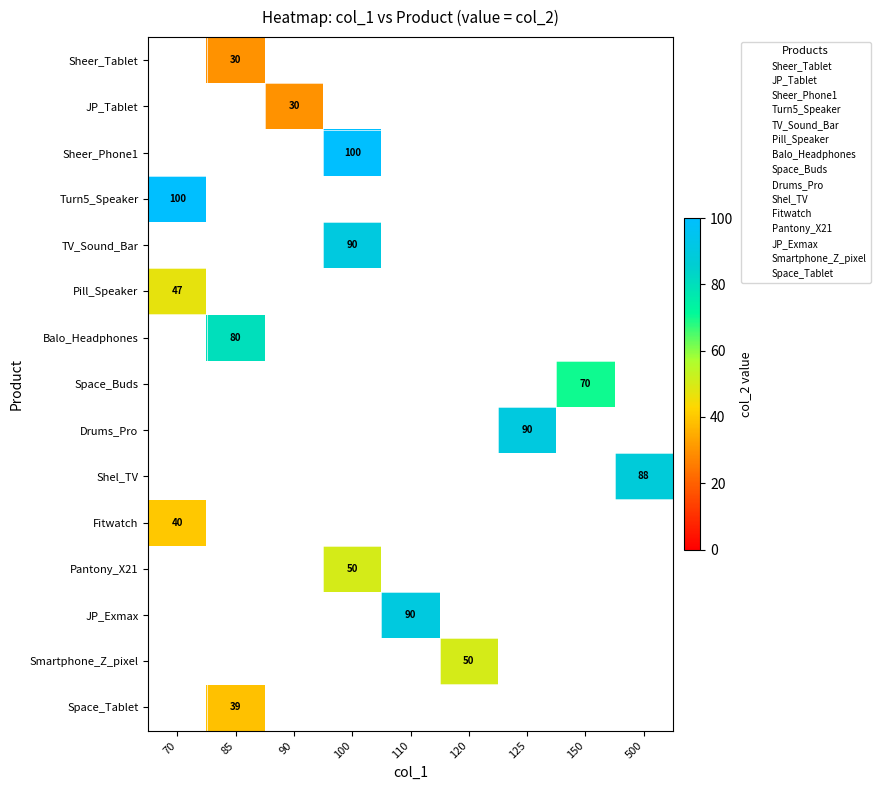

True or false: Sheer_Phone1 has a value of 100 at 100.

True